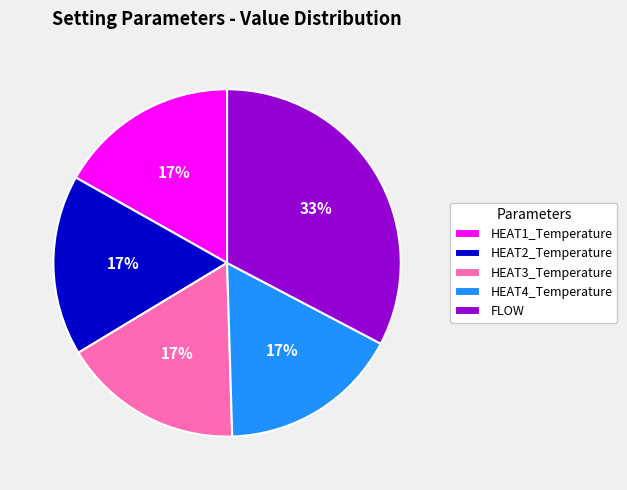

To the nearest percent, what is the average slice percentage?

20%